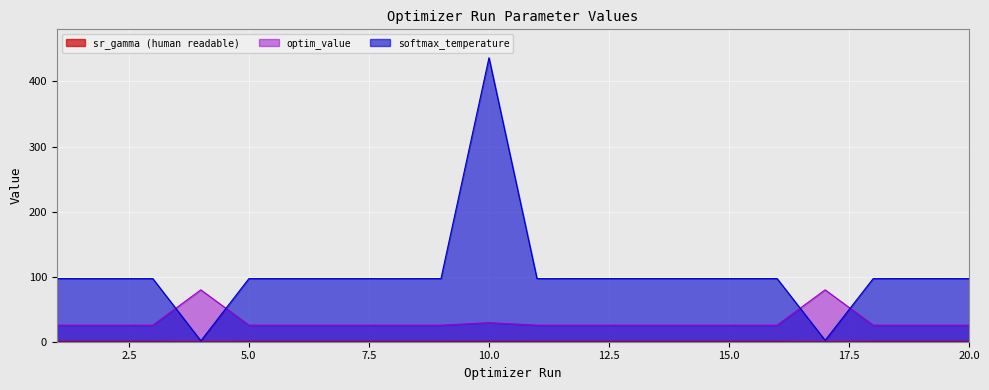

Reading right to left, what are all the values shown in this chart?

sr_gamma (human readable): 0.9	0.9	0.9	0.0	0.9	0.9	0.9	0.9	0.9	0.9	1.0	0.9	0.9	0.9	0.9	0.9	0.0	0.9	0.9	0.9
softmax_temperature: 97.0	97.0	97.0	2.2	97.0	97.0	97.0	97.0	97.0	96.9	436.5	97.0	97.0	97.0	97.0	97.0	1.4	97.0	96.9	97.0
optim_value: 25.4	25.4	25.4	79.7	25.4	25.4	25.4	25.4	25.4	25.4	29.3	25.4	25.4	25.4	25.4	25.4	79.7	25.4	25.4	25.4